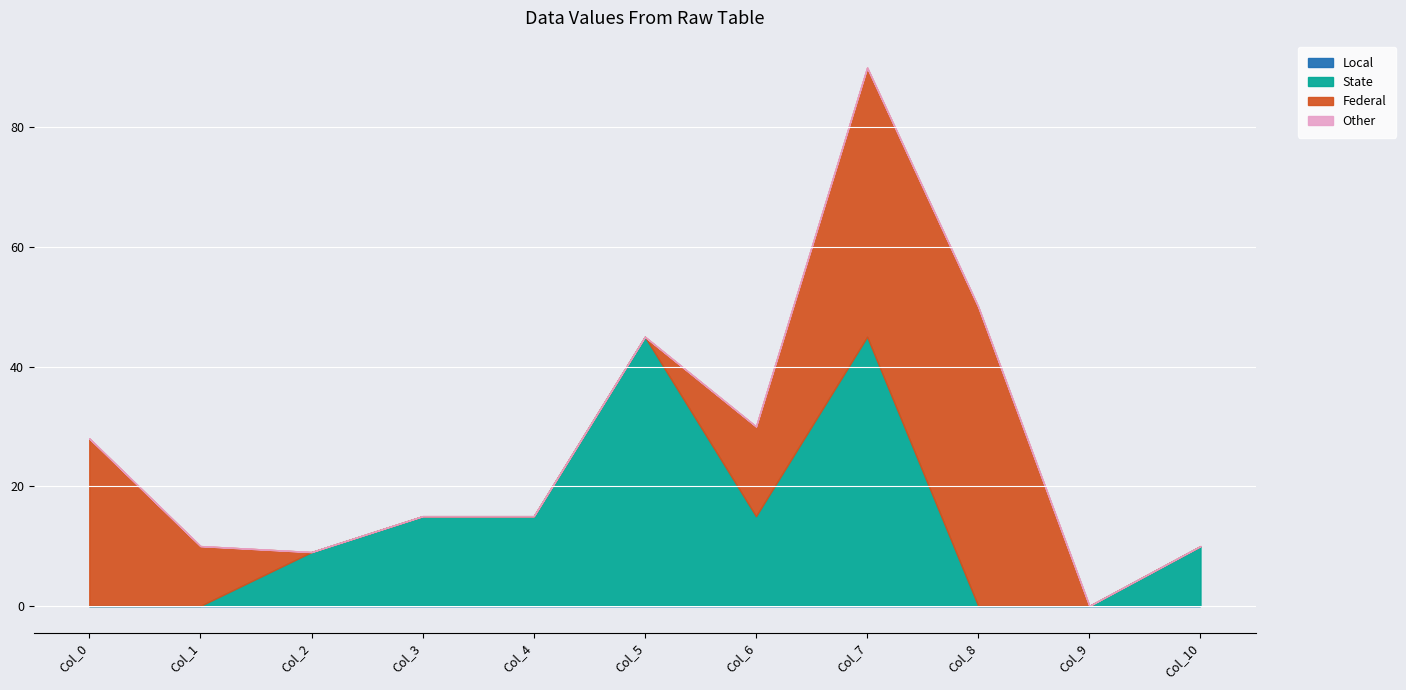

Which label corresponds to the largest value in the chart?

Col_8